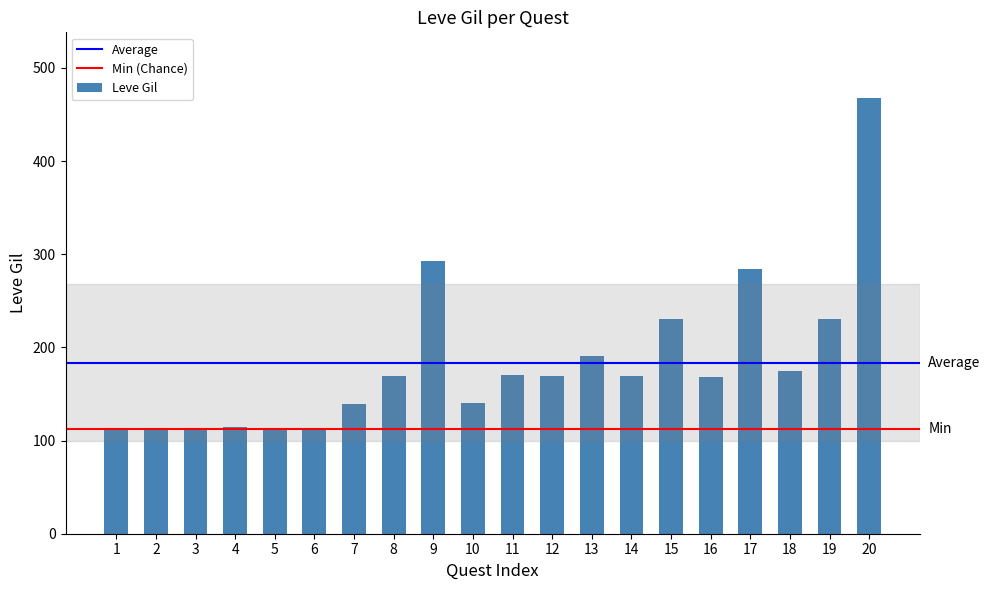

What is the difference between the maximum and minimum values?

356